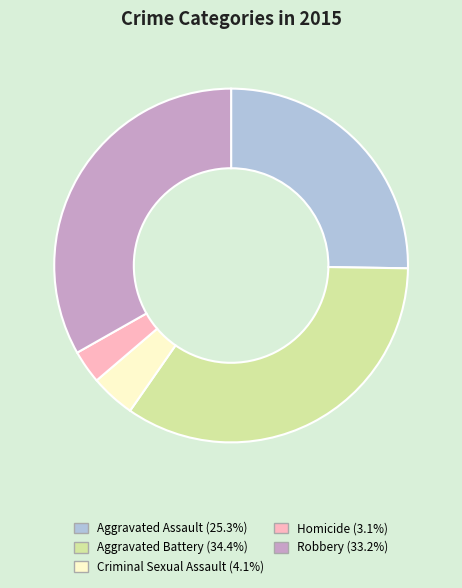

Which category has the biggest portion of the pie?

Aggravated Battery